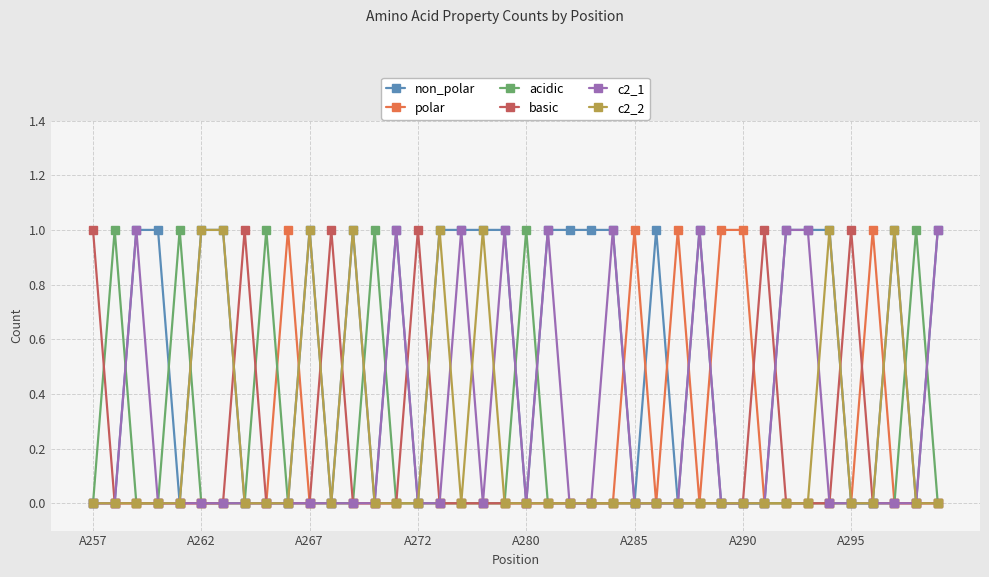

Which series has the largest total across all categories?

non_polar